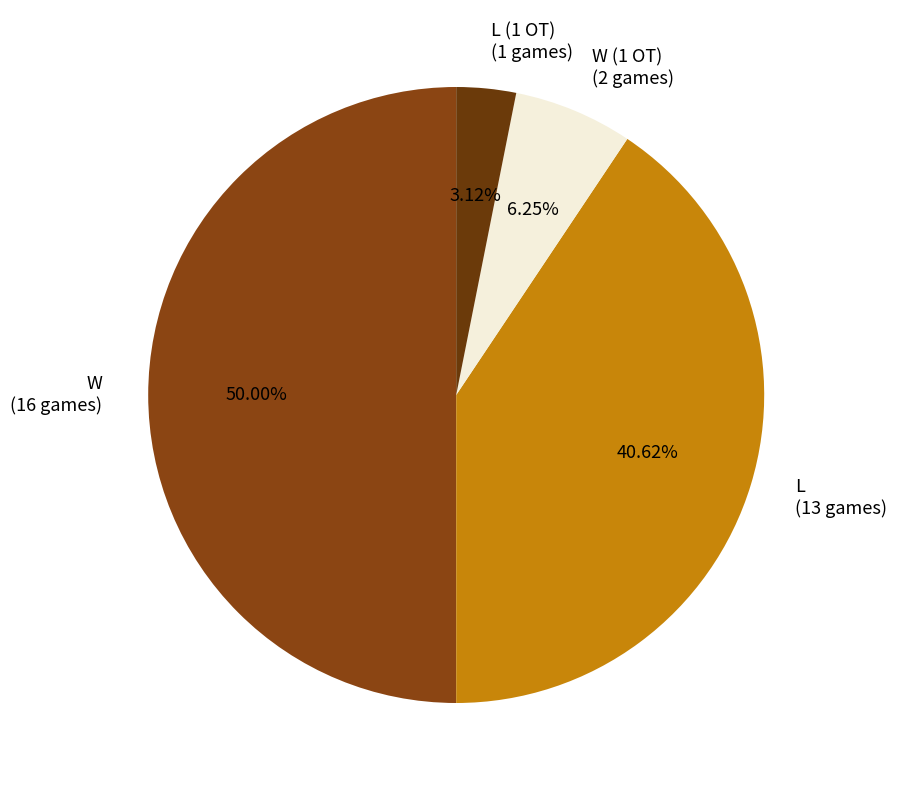

Is it true that L is 41% of the pie?

True